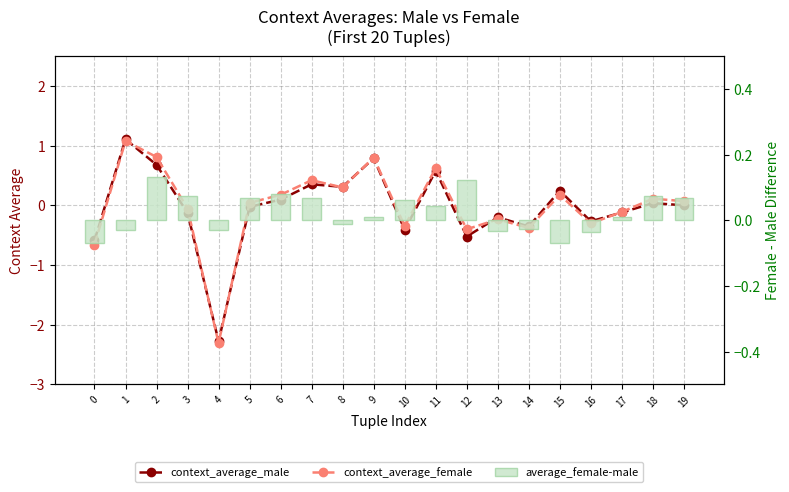

What is the sum of all average_female-male values?

0.5